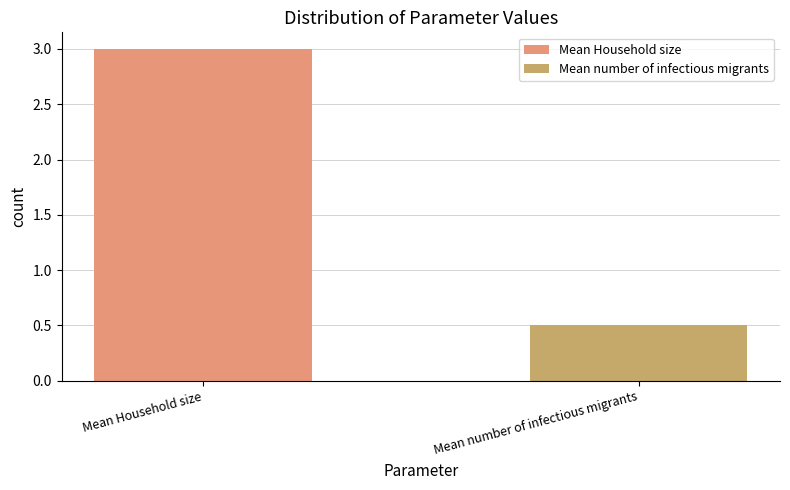

Which series has the largest range (max minus min)?

Mean Household size